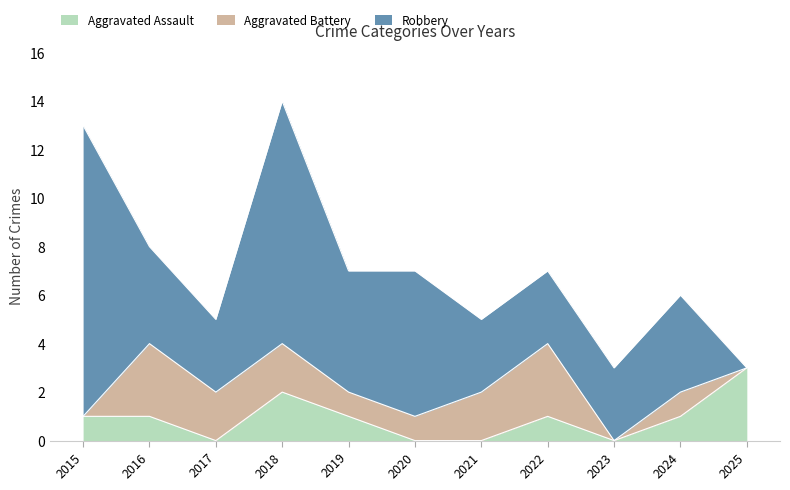

What is the spread (max minus min) of values at 2018?

8